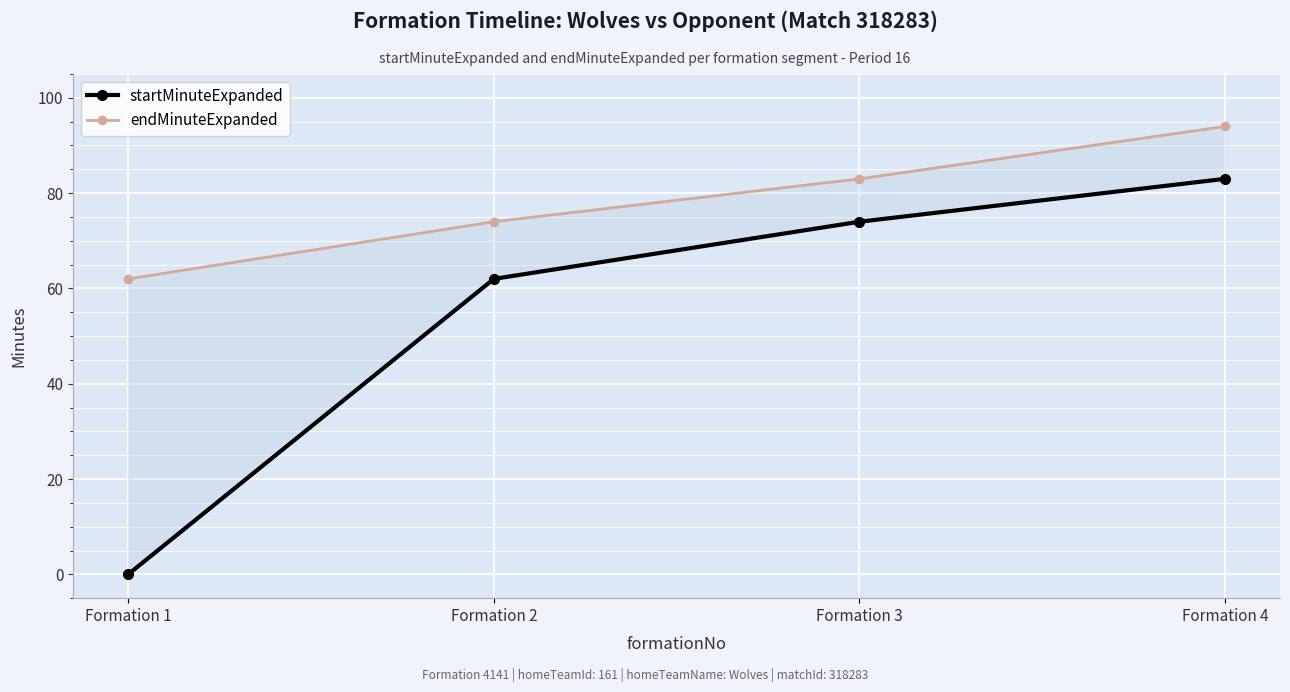

At which label does startMinuteExpanded reach its peak?

Formation 4